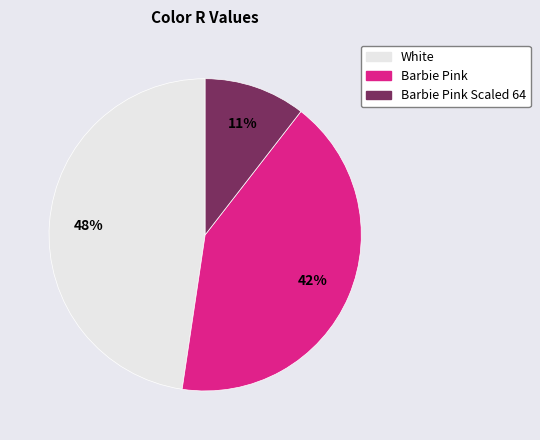

To the nearest percent, what portion does Barbie Pink represent?

42%